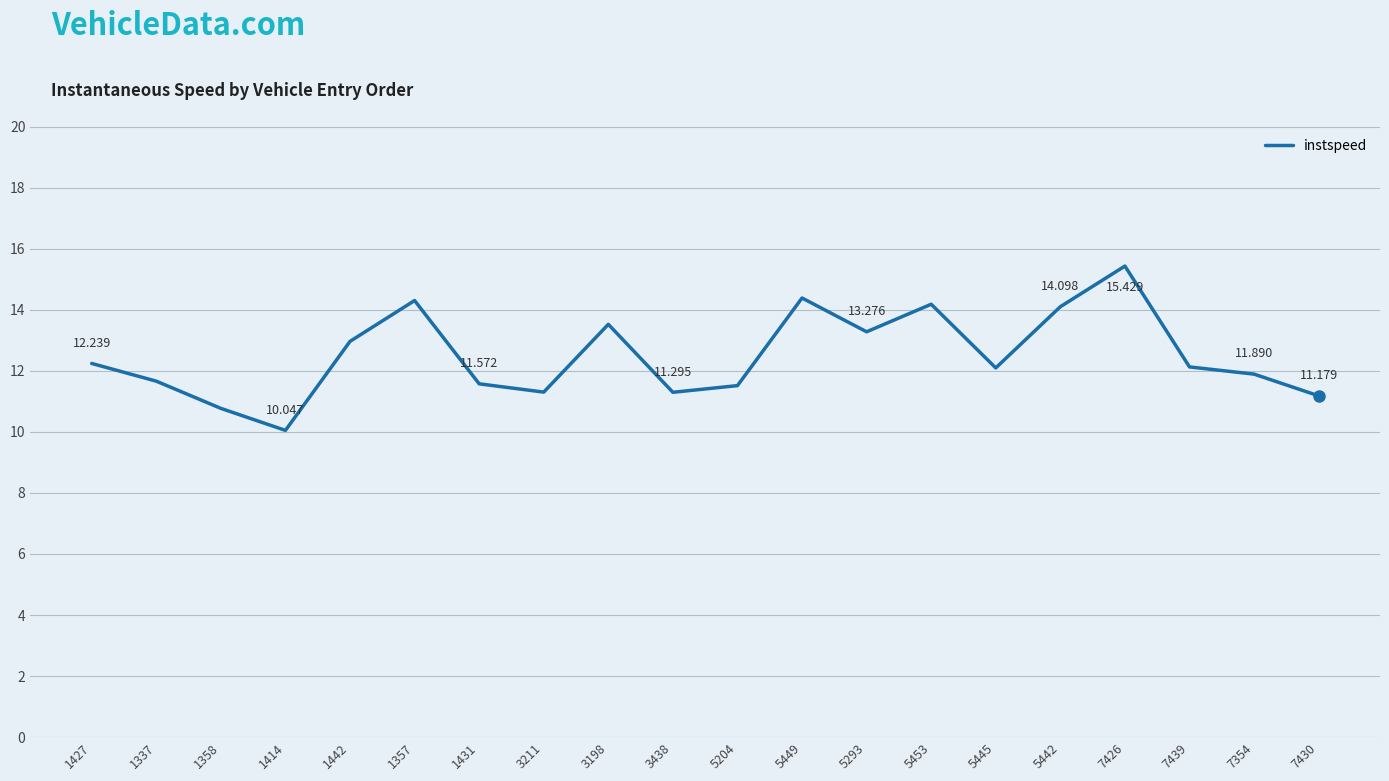

What is the label of the 3rd point from the left?

1358